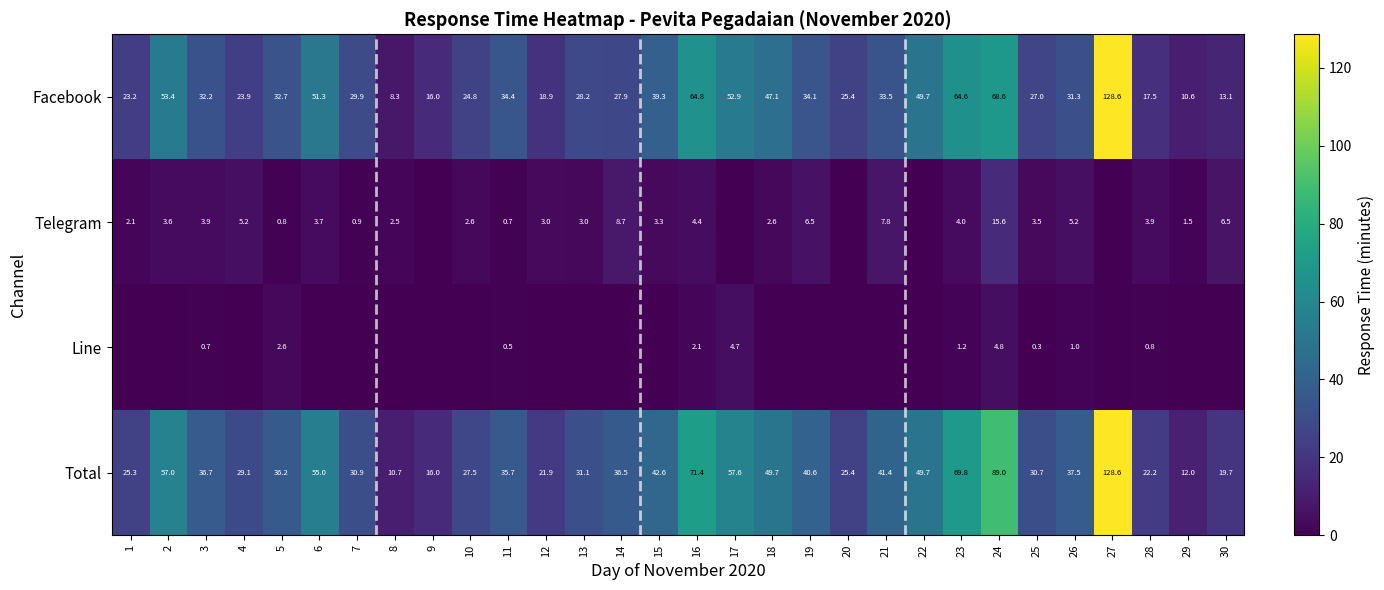

Is the value of Facebook at 23 greater than the value of Line at 26?

Yes